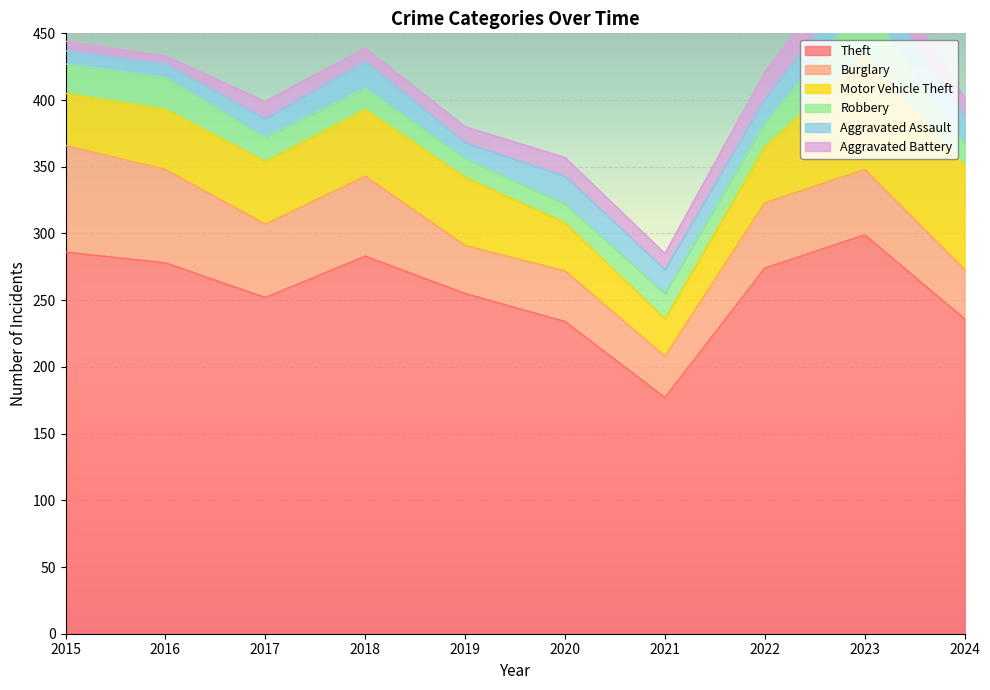

True or false: Theft and Motor Vehicle Theft intersect in this chart.

False